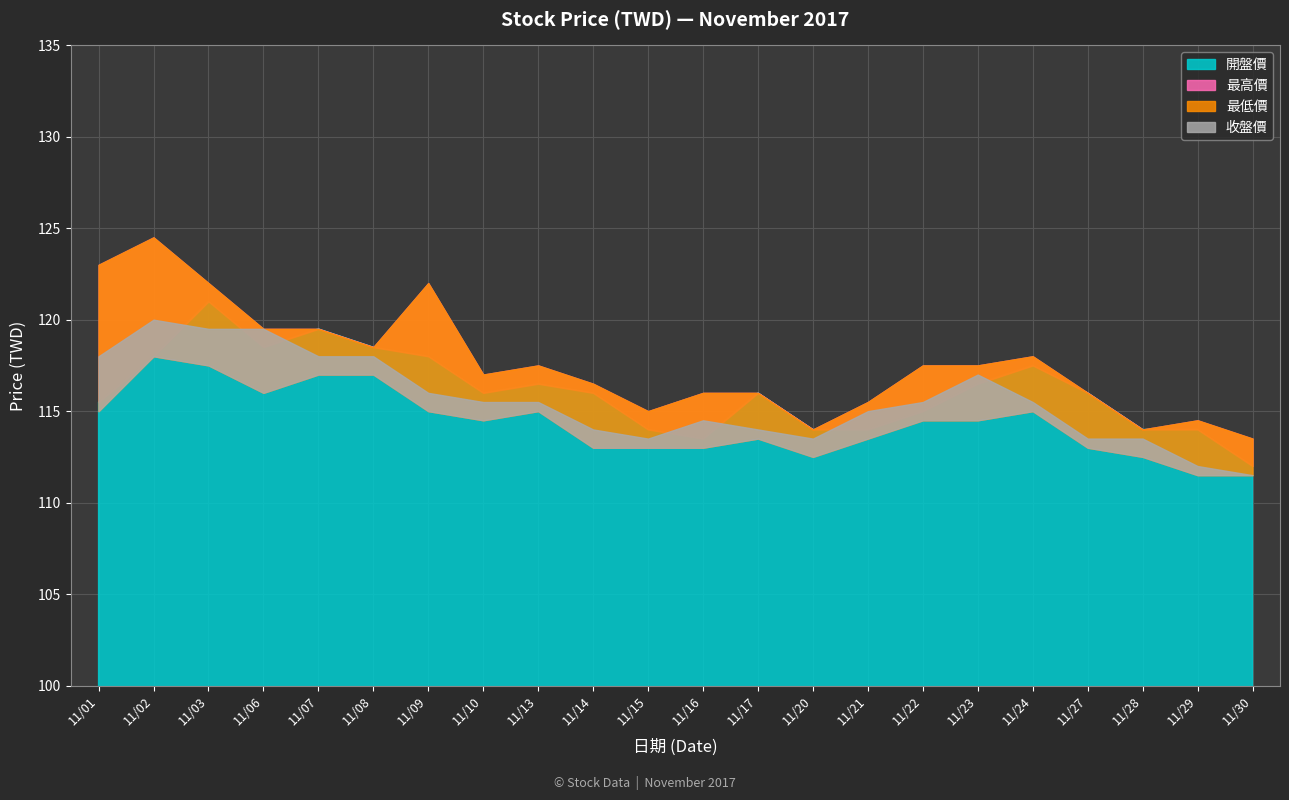

At how many categories does at least one series exceed 122?

2